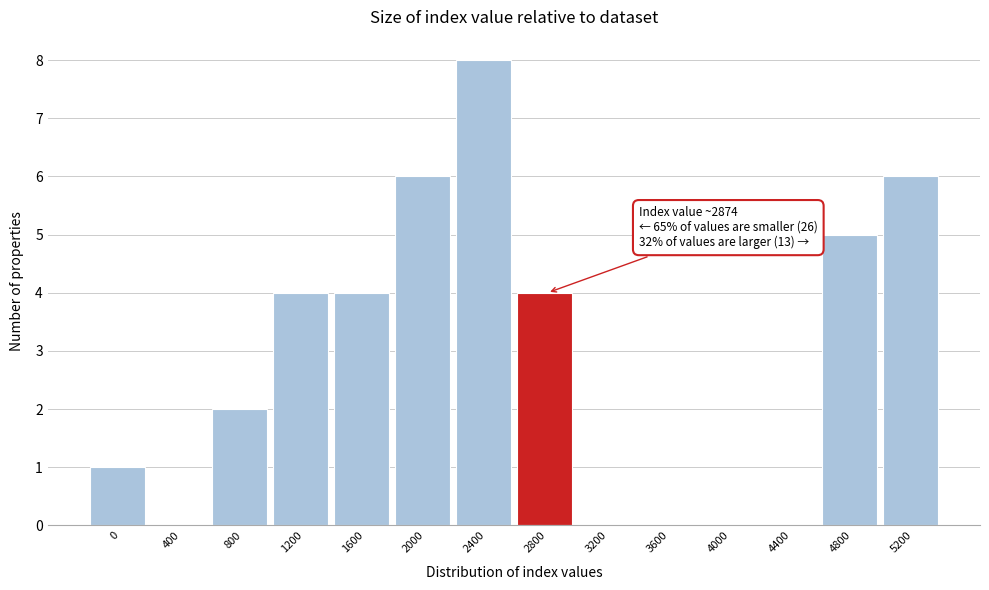

Reading left to right, transcribe all the data shown in this chart.

0=1	400=0	800=2	1200=4	1600=4	2000=6	2400=8	2800=4	3200=0	3600=0	4000=0	4400=0	4800=5	5200=6